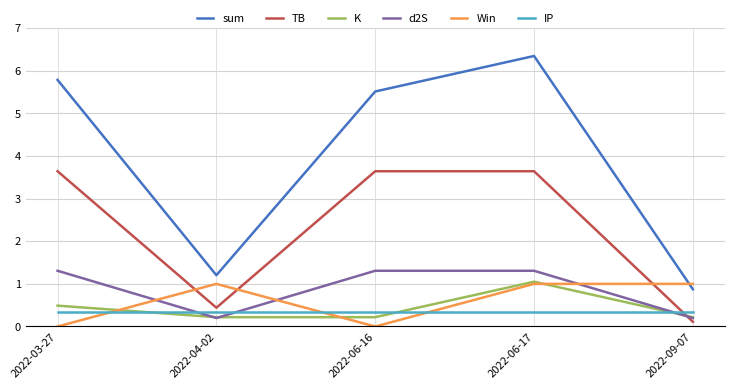

The value of Win at 2022-03-27 is 0.0. True or false?

True